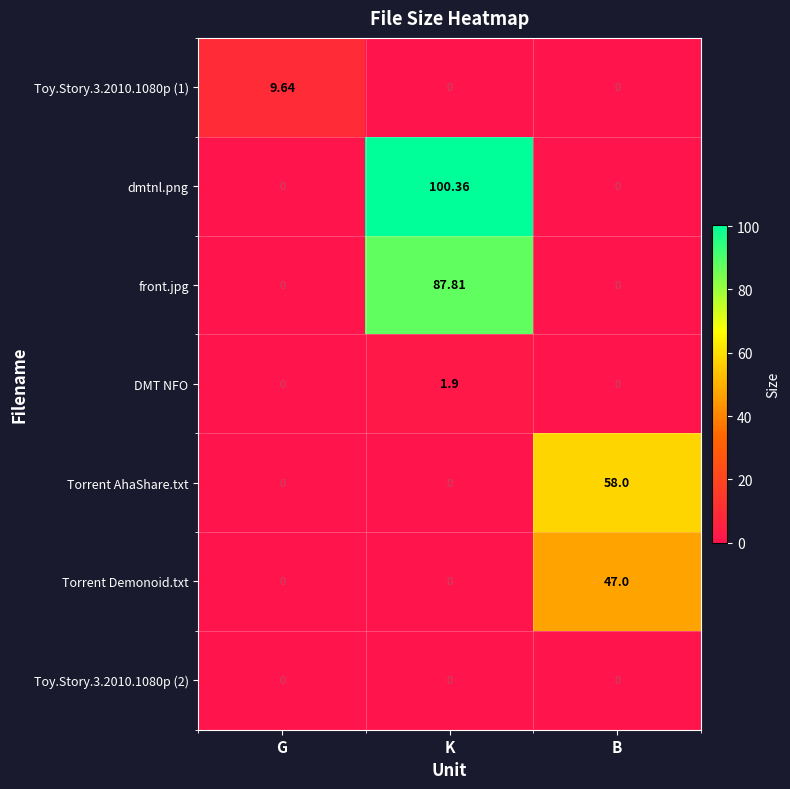

At which category is the sum across all series the highest?

K